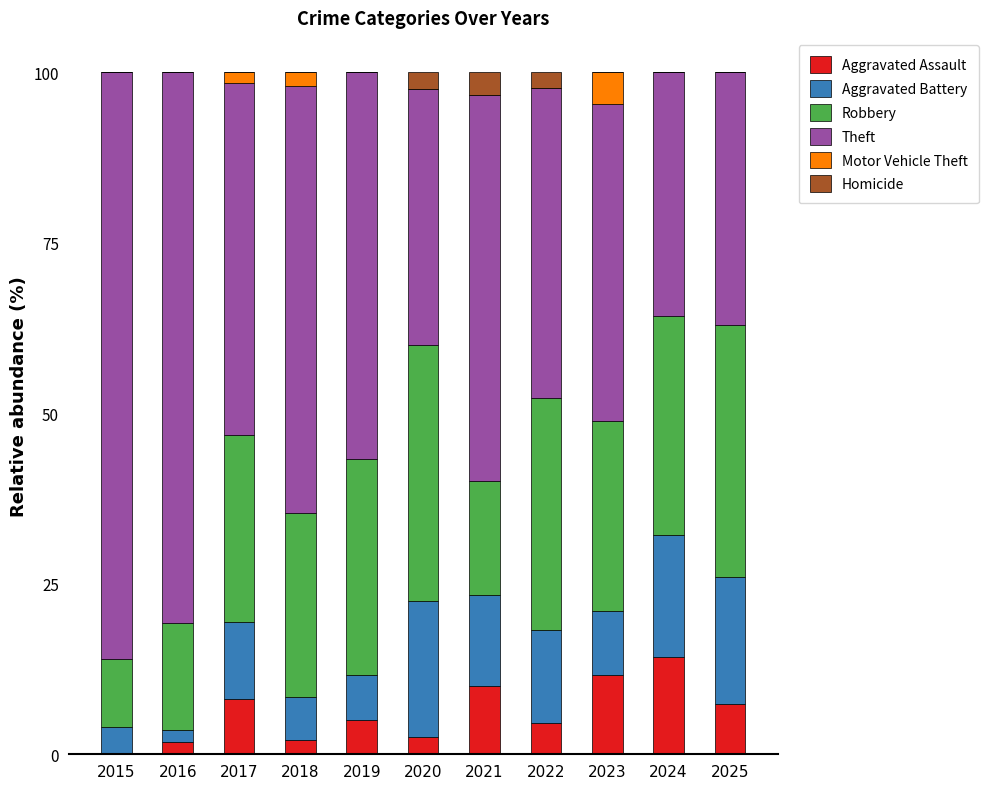

What is the total value across all series at 2019?

100.0